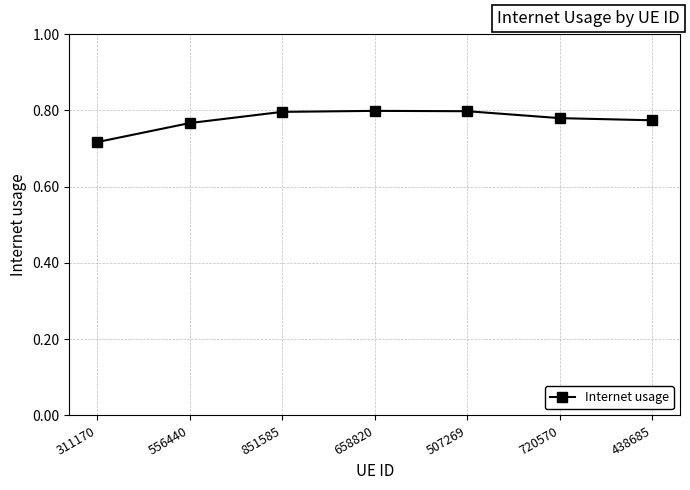

Which has a higher value, 720570 or 311170?

720570